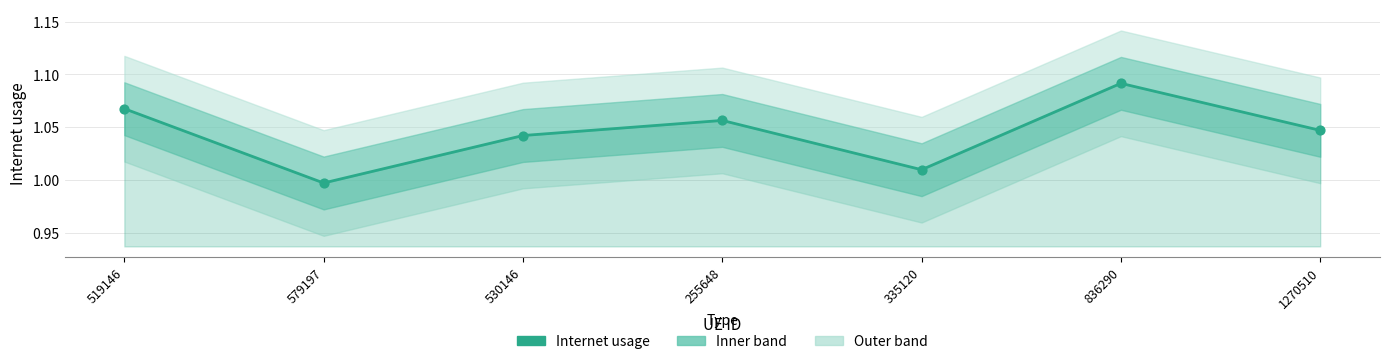

What is the ratio of the value at 1270510 to the value at 255648?

1.0